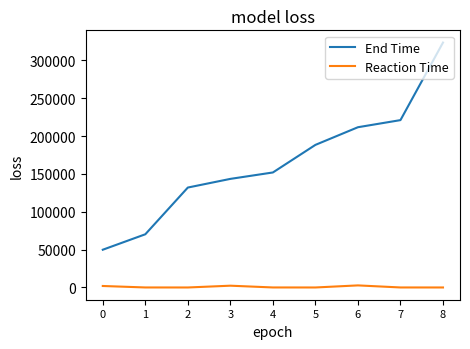

True or false: End Time and Reaction Time intersect in this chart.

False